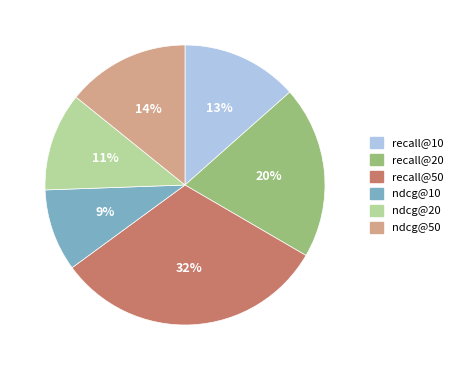

Combined, do ndcg@20 and recall@20 account for over 50%?

No